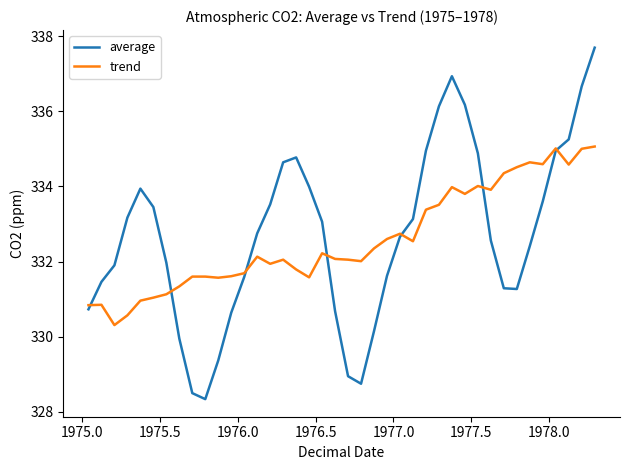

Which series has the widest spread of values?

average